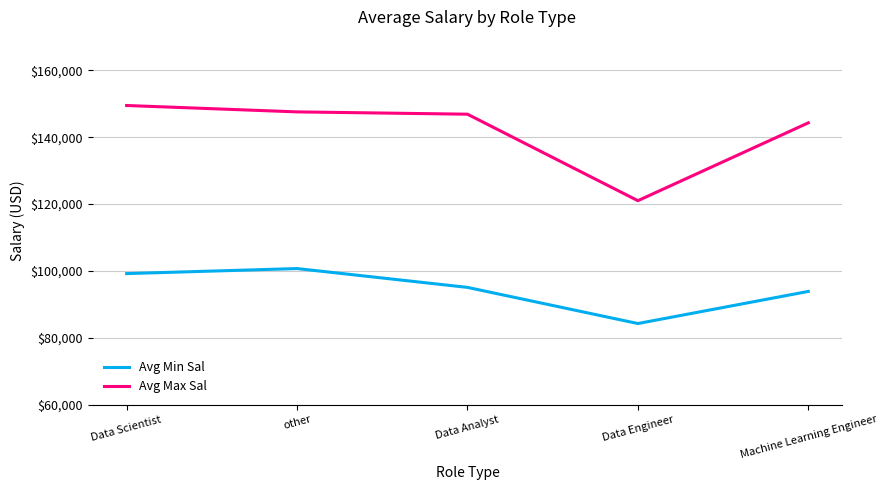

Is the value of Avg Min Sal at other greater than the value of Avg Max Sal at other?

No